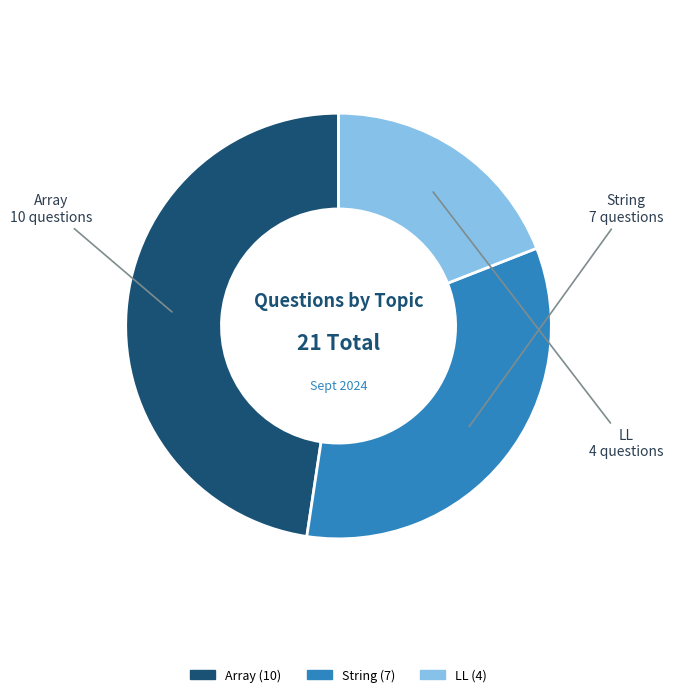

Approximately how many times larger is the value at Array compared to String?

1.4